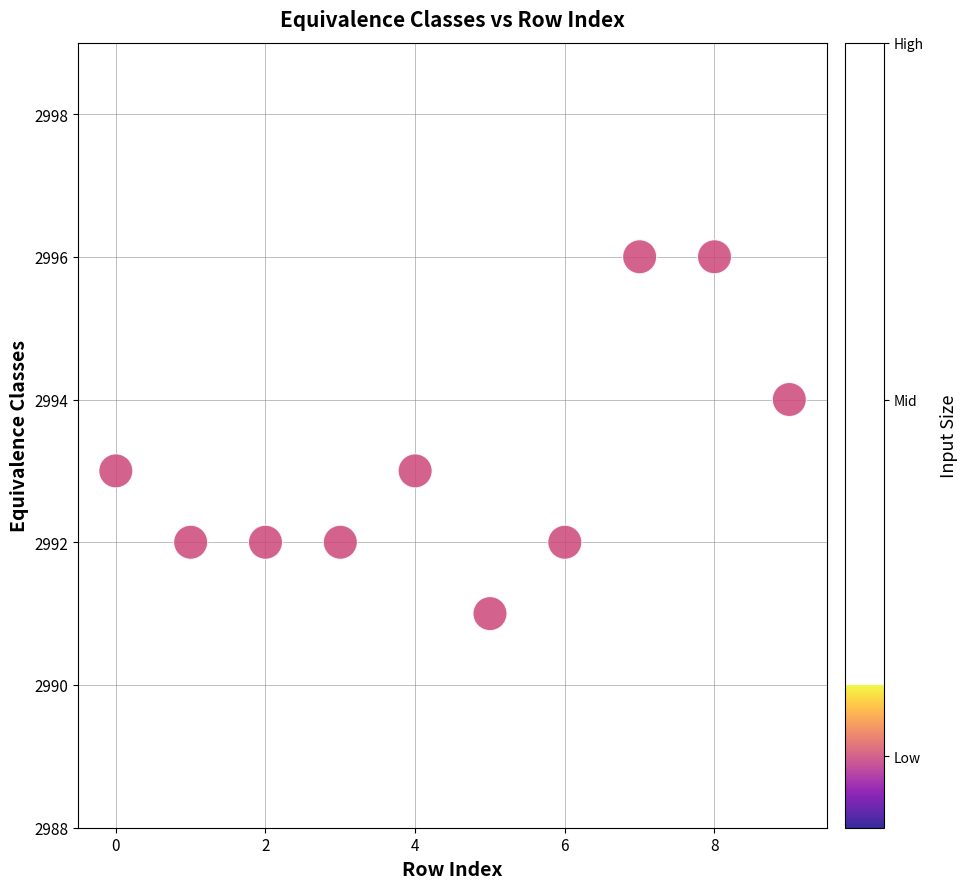

What is the average Y value?

2993